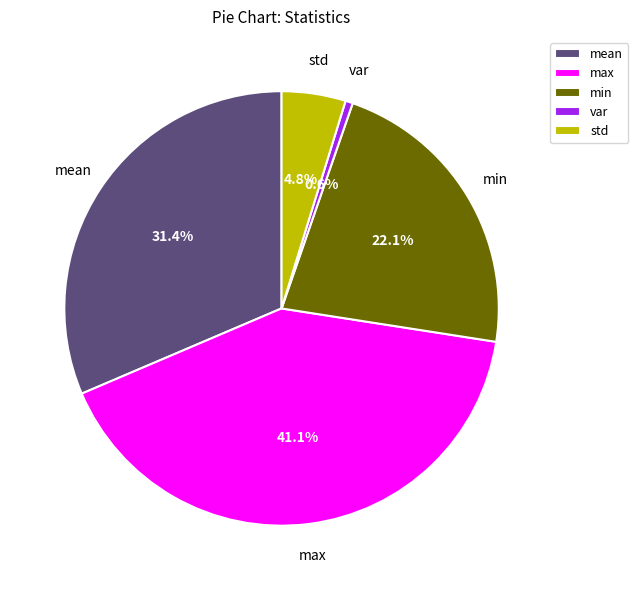

What is the largest slice in the pie chart?

max